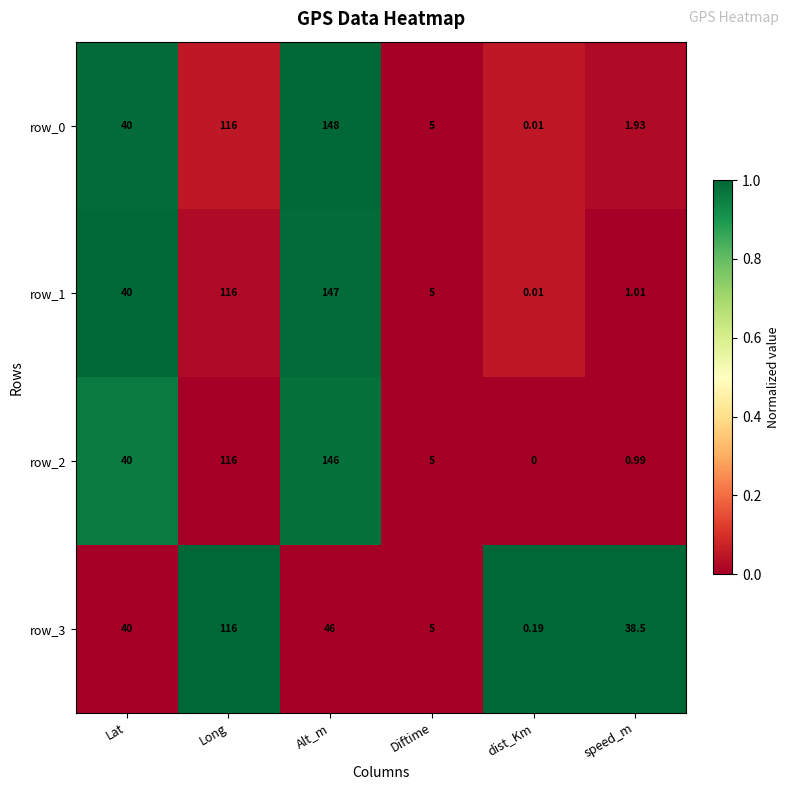

Is it true that row_0 equals 0.4 at Lat?

False